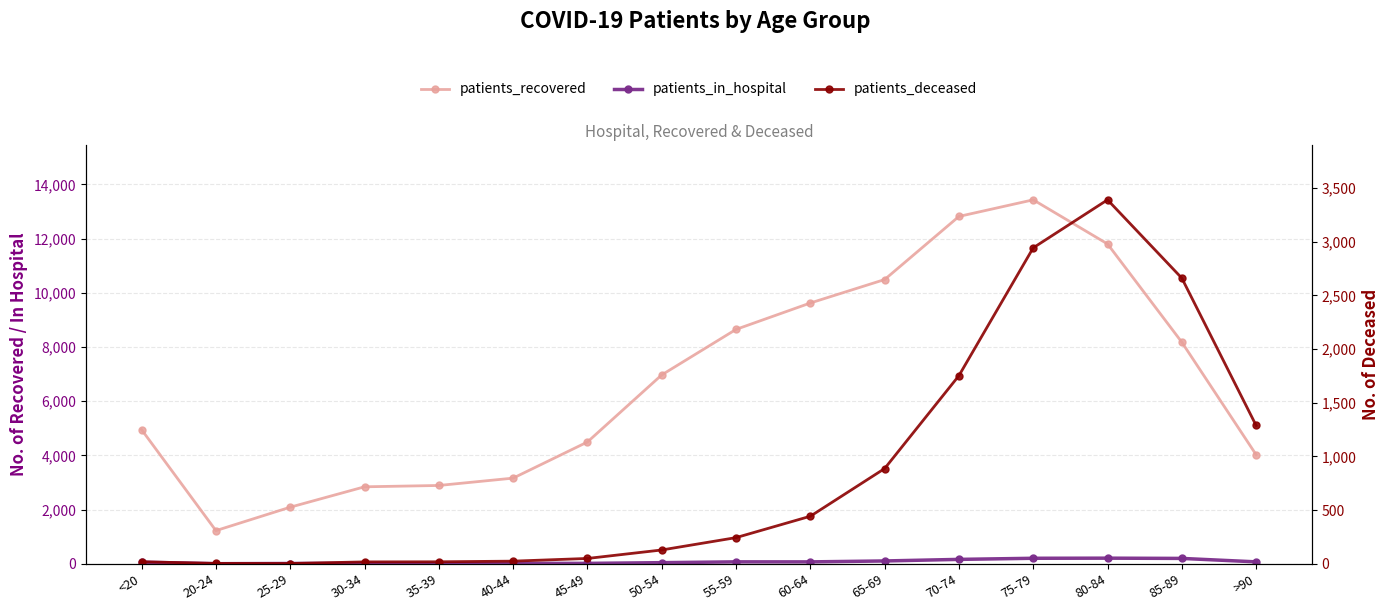

In patients_in_hospital, how many points are higher than both neighbors (excluding endpoints)?

4